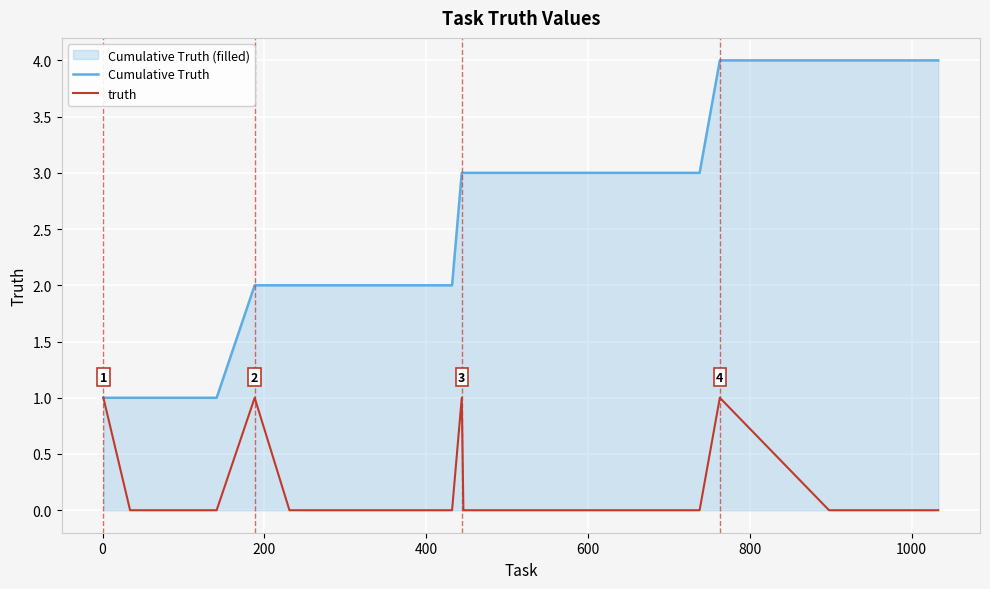

Which series has the largest range (max minus min)?

Cumulative Truth